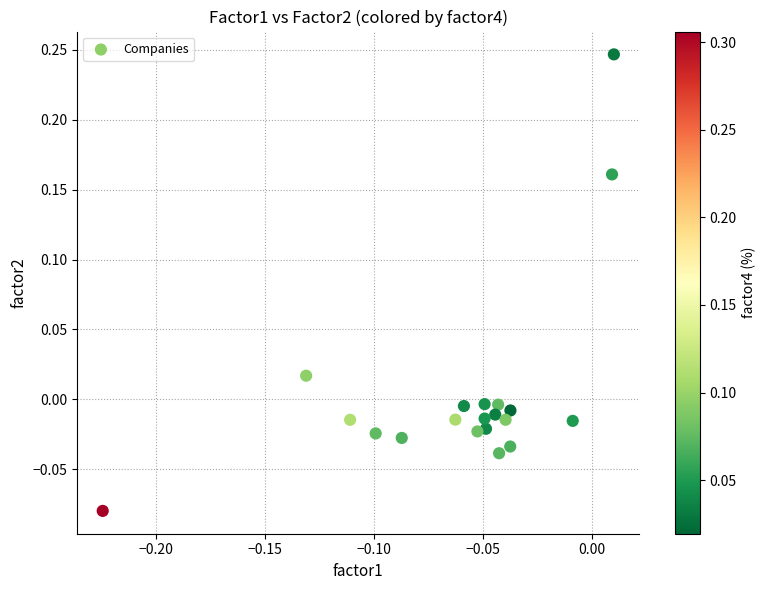

What is the range of Y values (max minus min)?

0.3